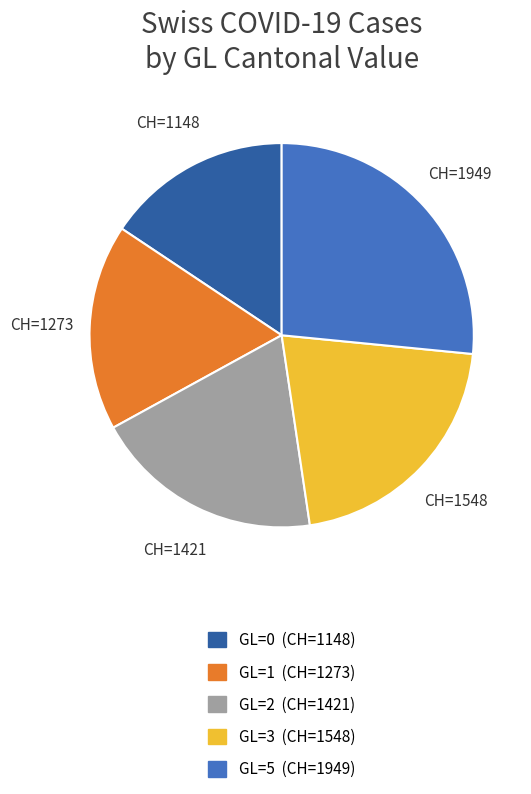

Is the sum of GL=2 and GL=5 greater than half?

No